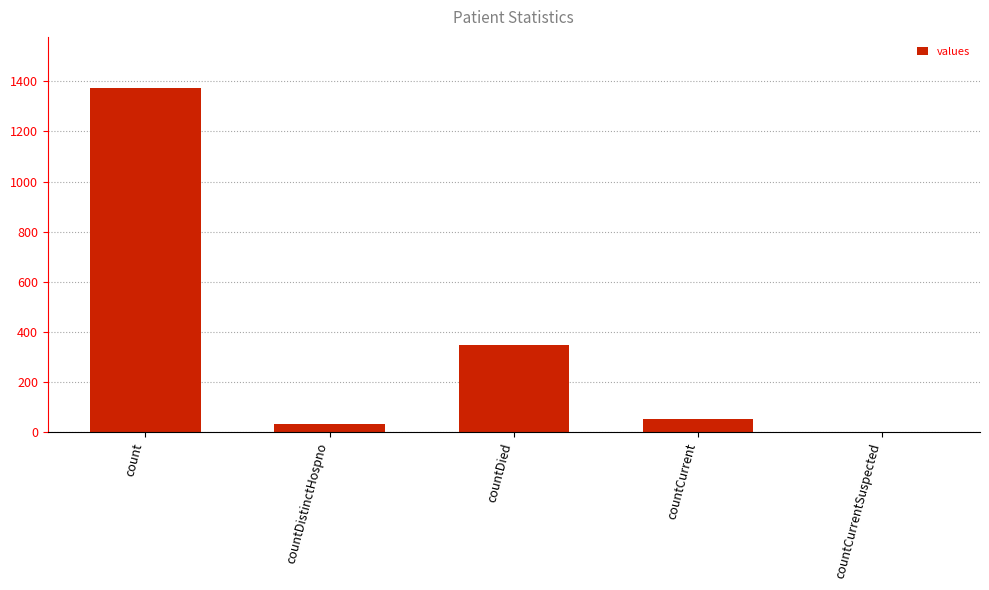

Reading left to right, what are all the values shown in this chart?

1371	33	349	52	0